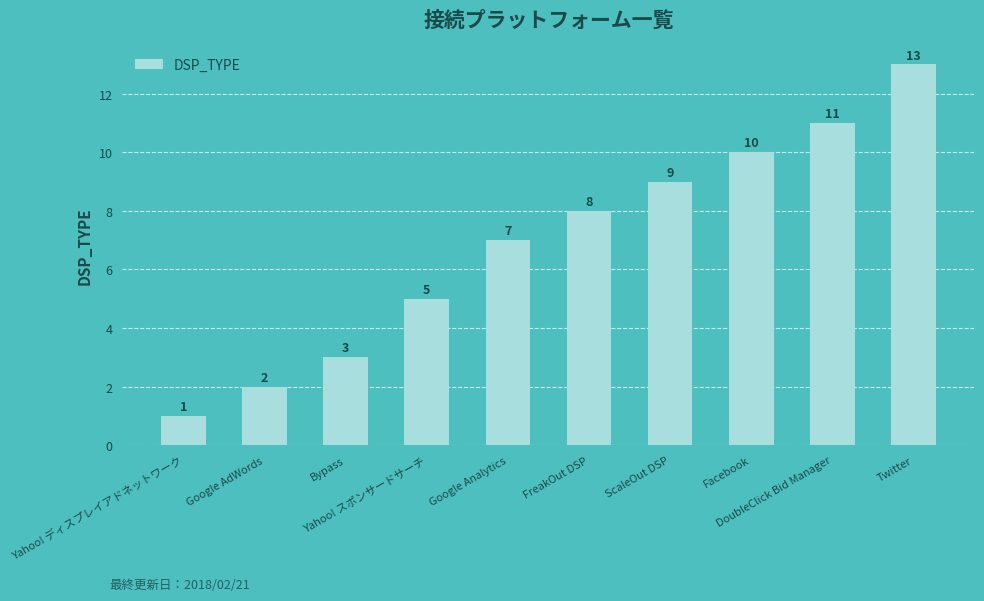

How many data points does each series have?

10